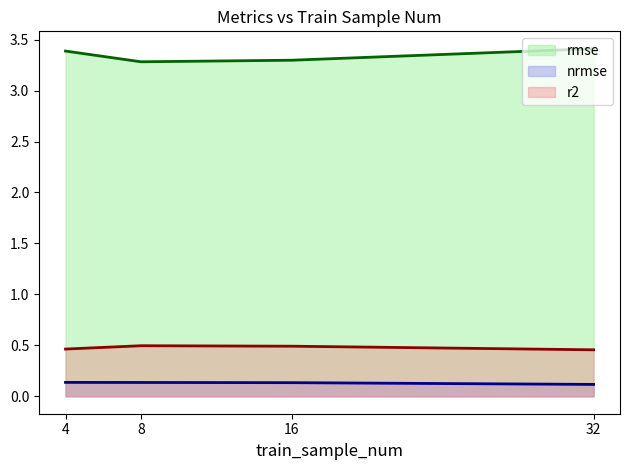

Reading right to left, extract all data points from this chart.

rmse: 32=3.4	16=3.3	8=3.3	4=3.4
nrmse: 32=0.1	16=0.1	8=0.1	4=0.1
r2: 32=0.5	16=0.5	8=0.5	4=0.5